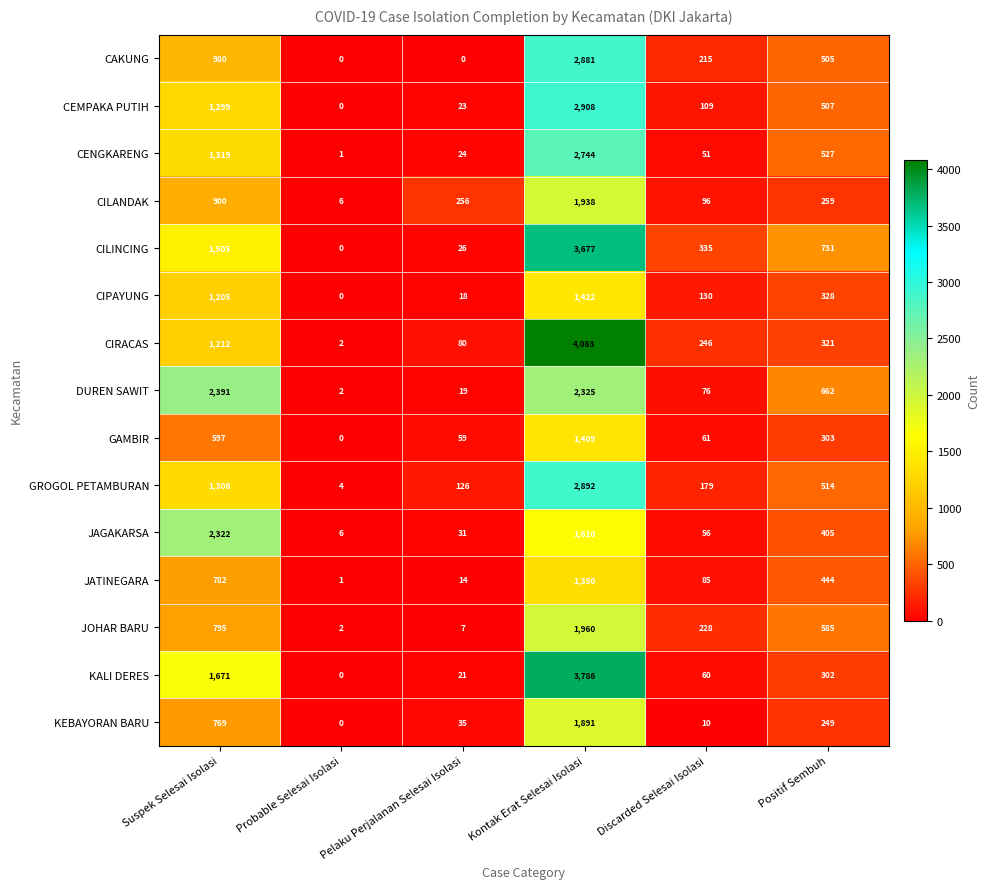

What is the difference between the maximum and second lowest values in the JAGAKARSA series?

2291